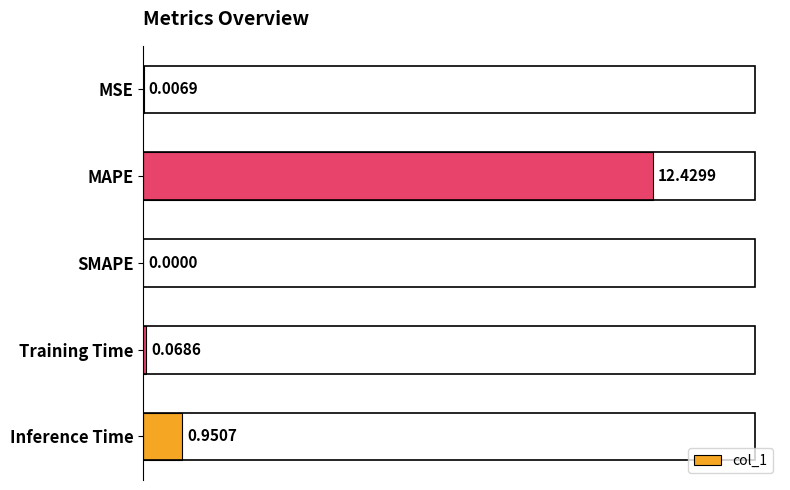

At which category does the chart reach its peak across all series?

MAPE